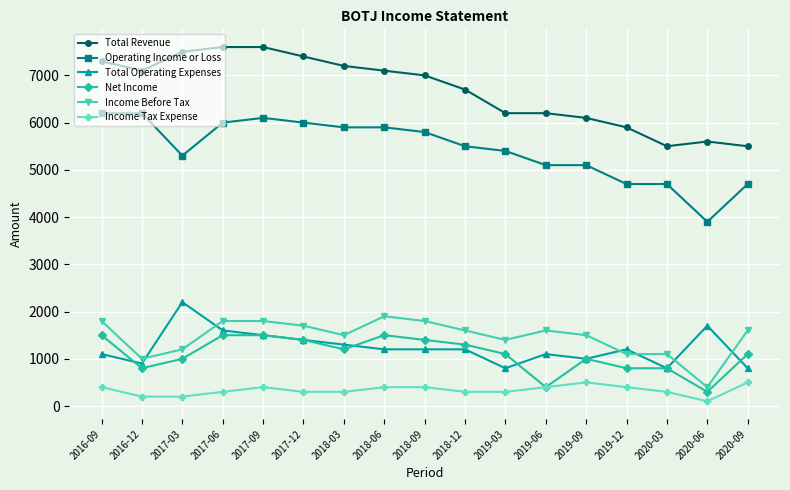

Which series has the largest range (max minus min)?

Operating Income or Loss